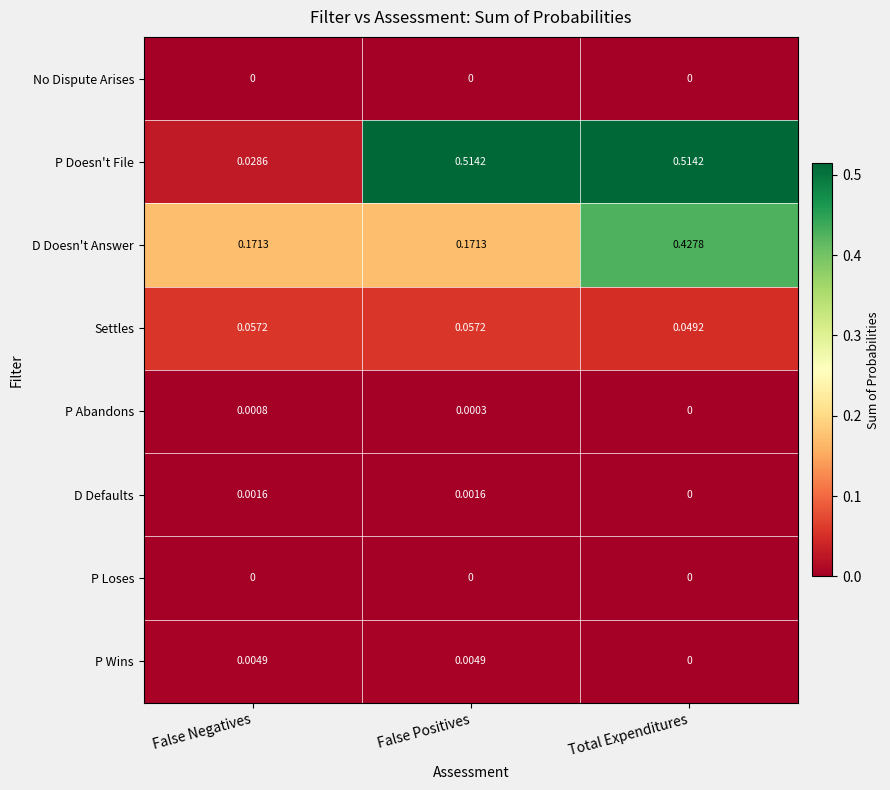

Which series has the largest total across all categories?

P Doesn't File